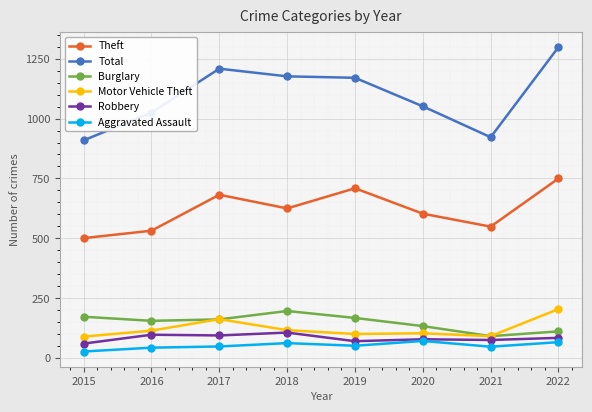

What is the greatest value displayed?

1298